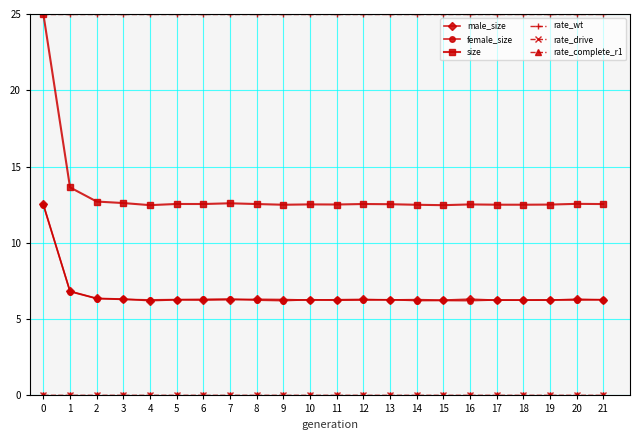

True or false: rate_drive and female_size intersect in this chart.

False